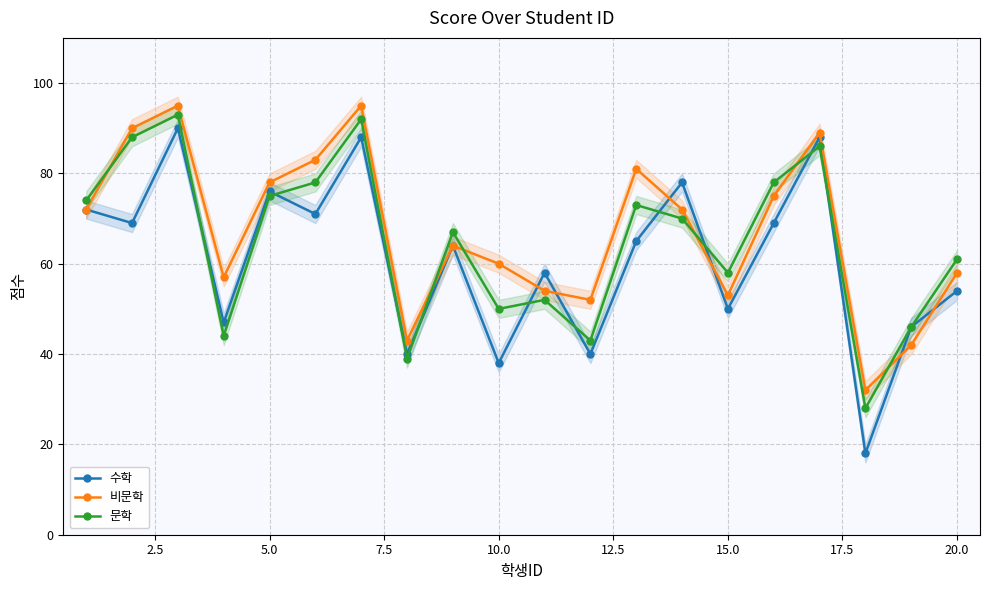

How many times do 수학 and 비문학 cross each other?

6